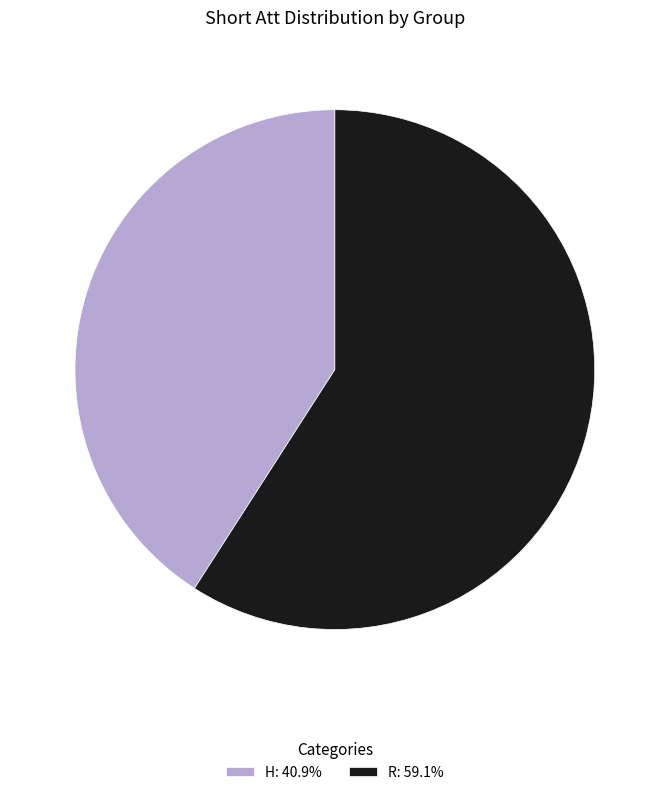

Is the sum of R: 59.1% and H: 40.9% greater than half?

Yes